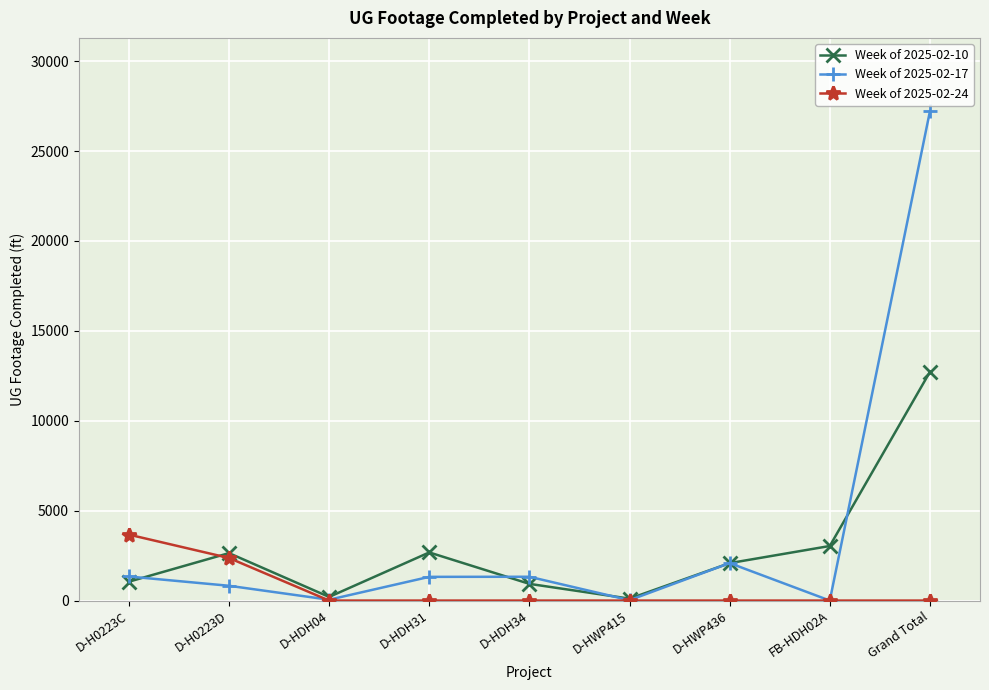

Where is the first local maximum for Week of 2025-02-10?

D-H0223D